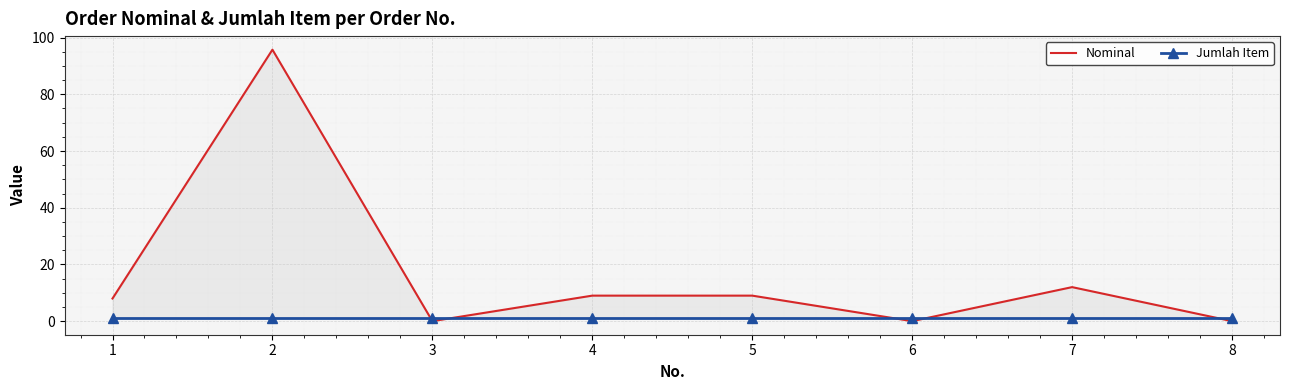

At how many categories does at least one series exceed 40?

1